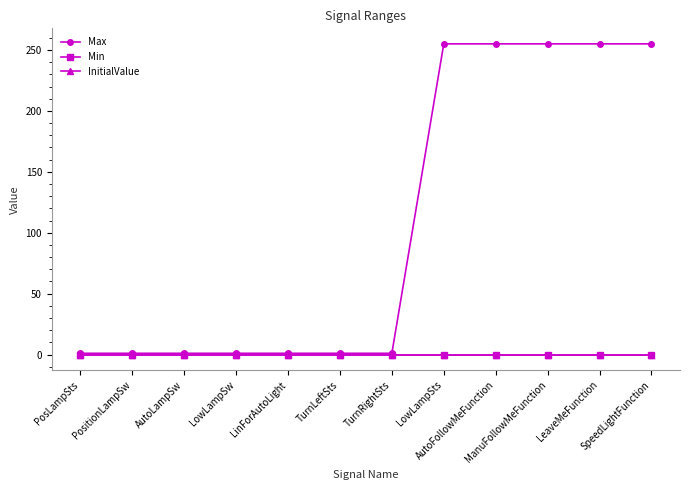

Which series changed the most between PosLampSts and SpeedLightFunction?

Max